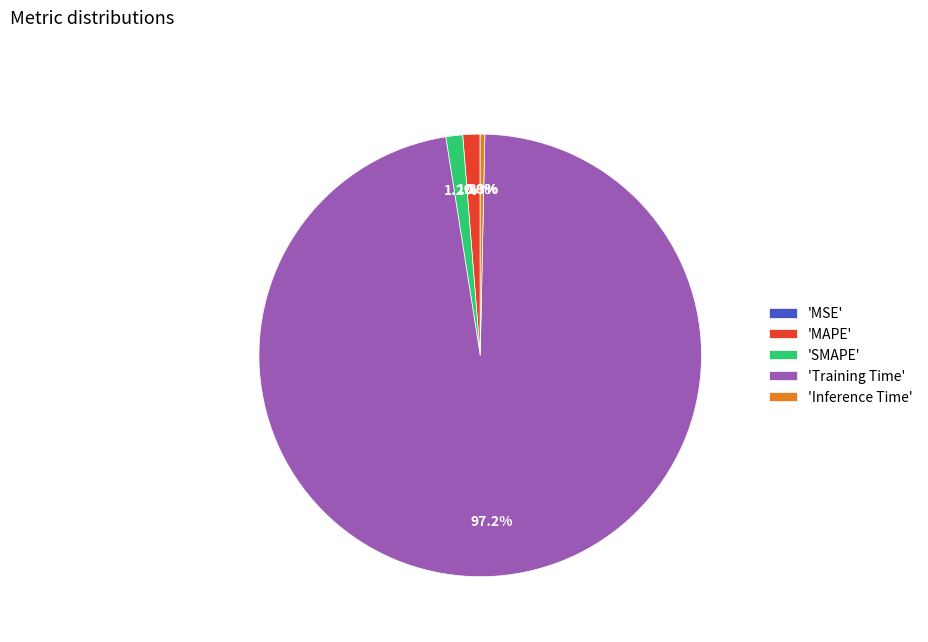

Between 'SMAPE' and 'Training Time', which is larger?

'Training Time'